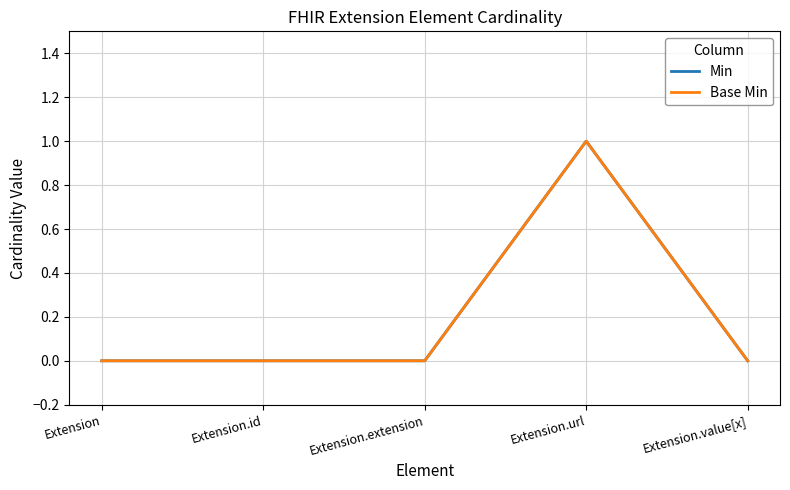

What is the greatest value displayed?

1